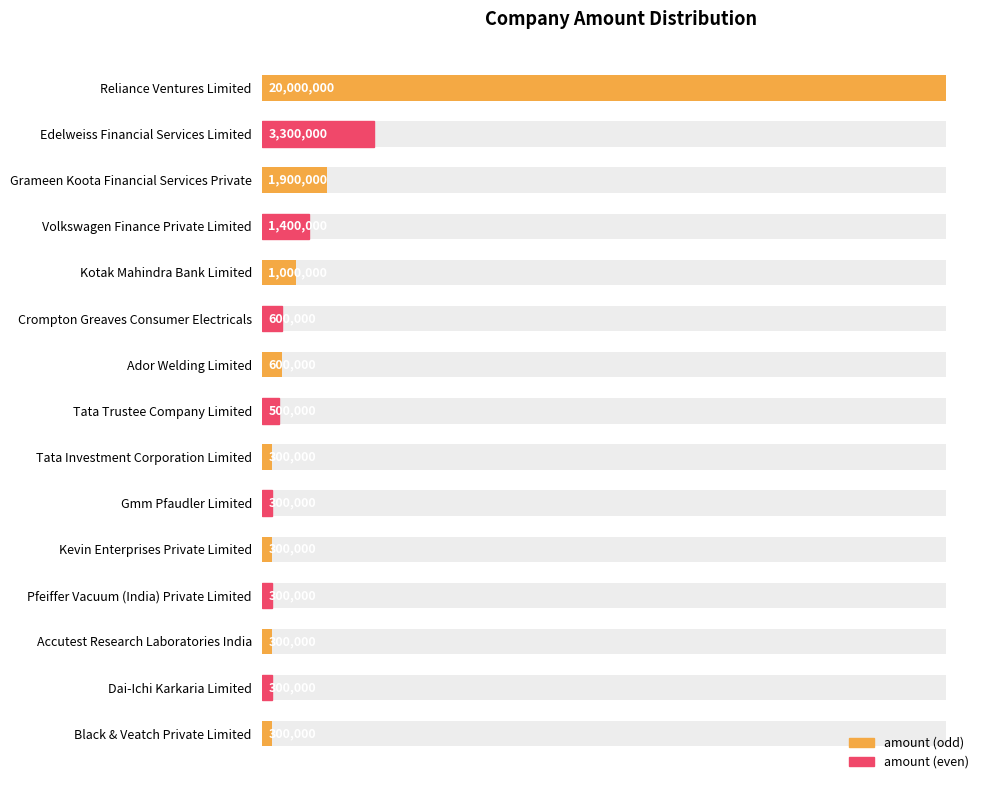

What is the value of the 12th bar from the left?

300000